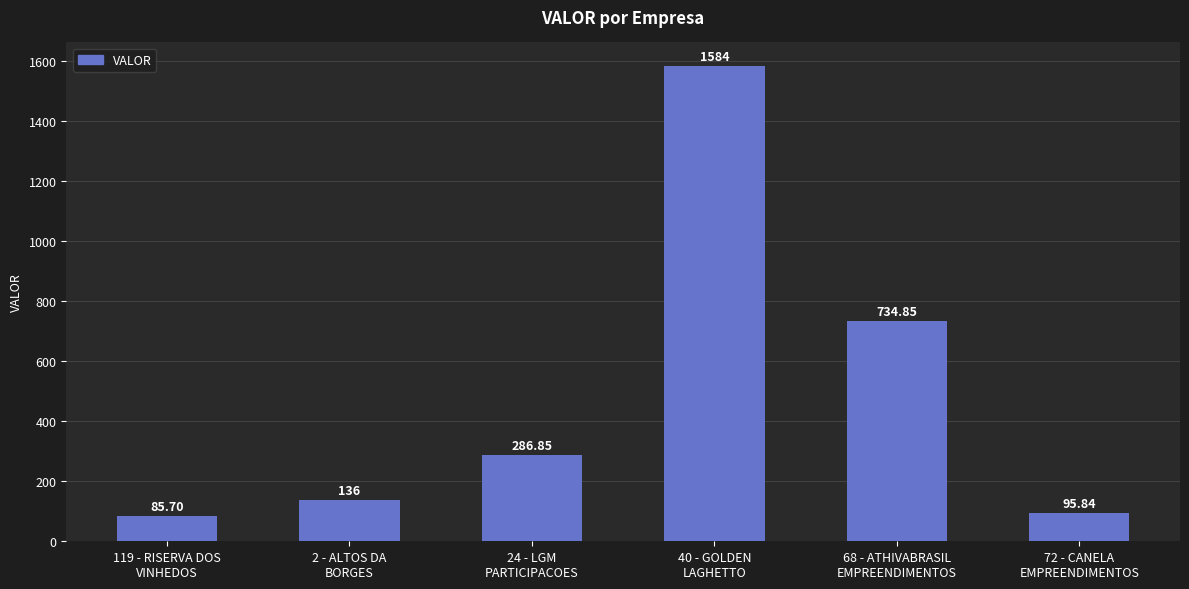

List the labels in order of value, largest first.

40 - GOLDEN
LAGHETTO, 68 - ATHIVABRASIL
EMPREENDIMENTOS, 24 - LGM
PARTICIPACOES, 2 - ALTOS DA
BORGES, 72 - CANELA
EMPREENDIMENTOS, 119 - RISERVA DOS
VINHEDOS